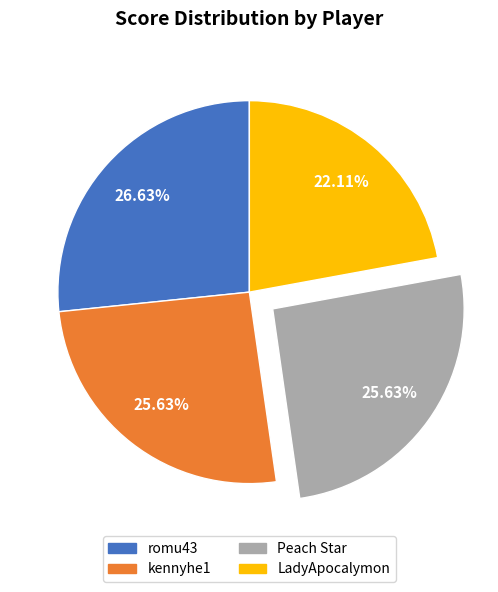

Does any single category account for the majority?

No